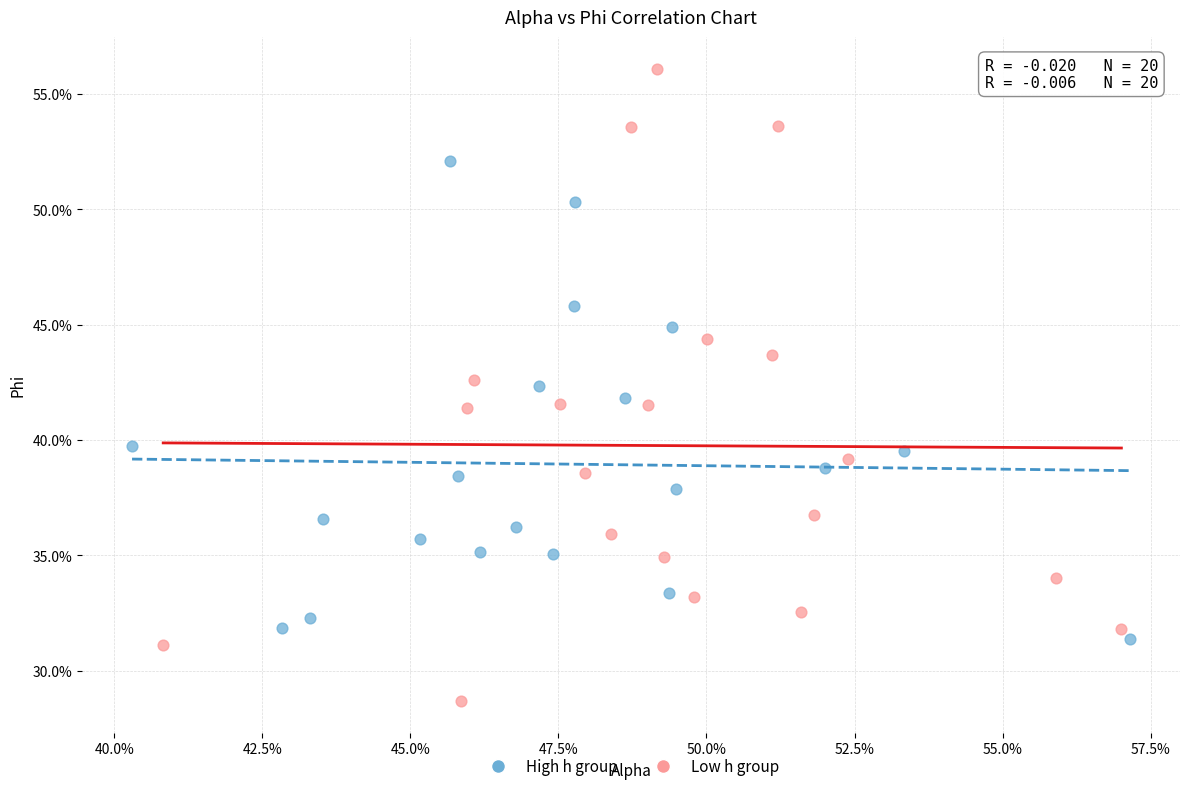

What are all the series names shown in the legend?

High h group, Low h group